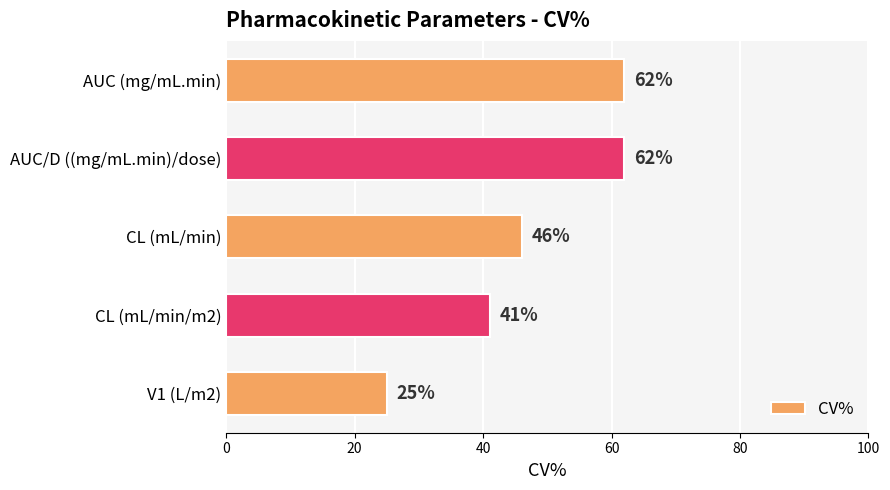

Count the number of data series in this chart.

1